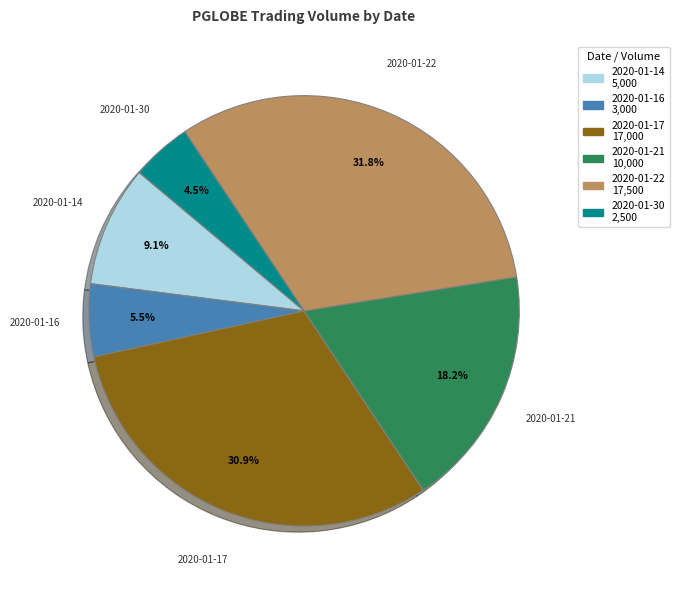

Is the sum of 2020-01-21 and 2020-01-14 greater than half?

No